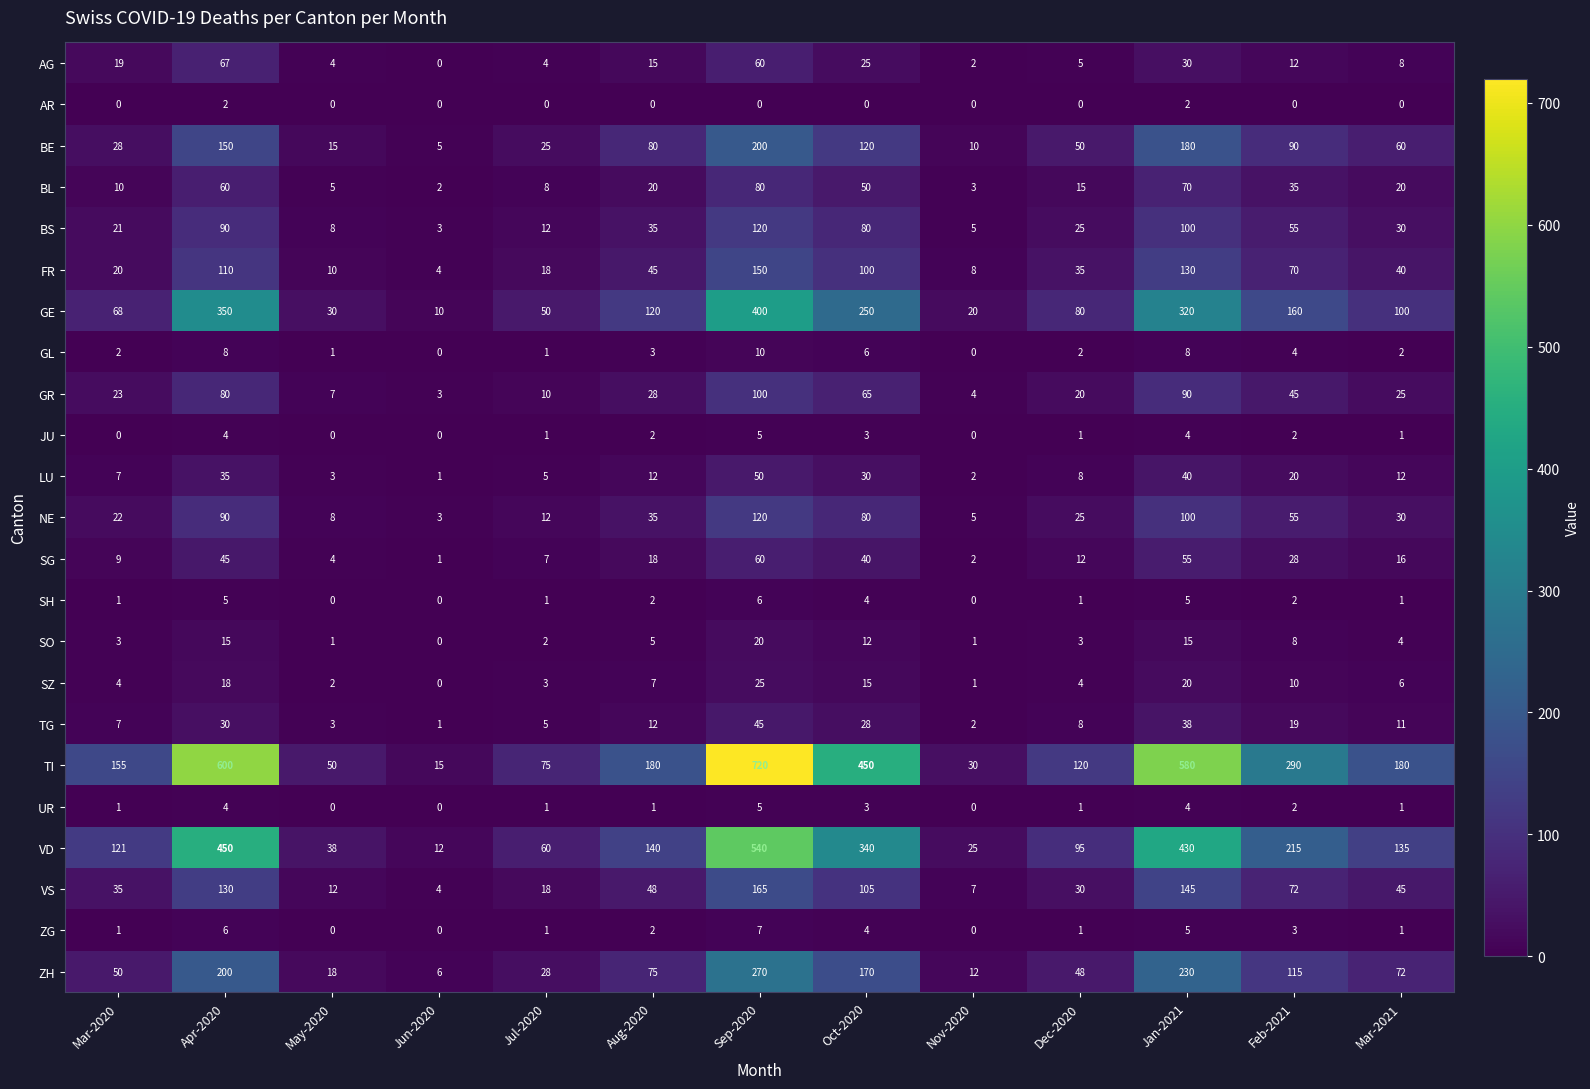

What is the difference between the second highest and second lowest values in the VS series?

138